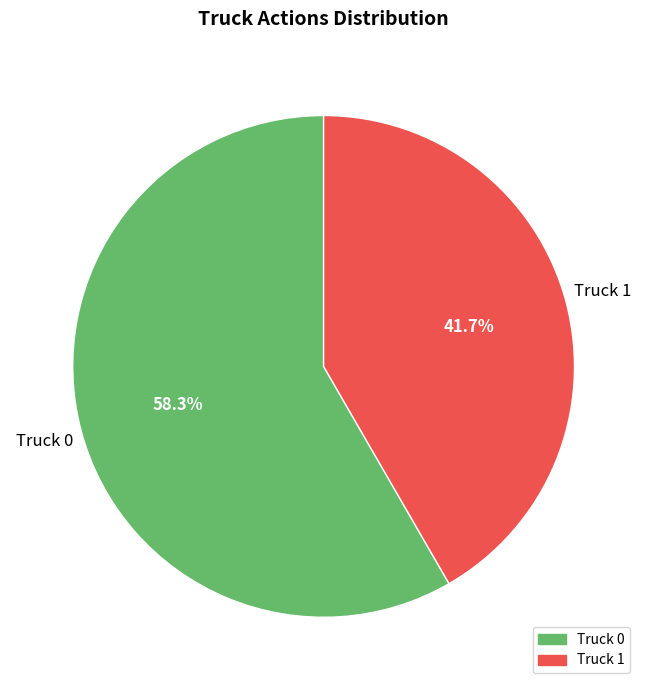

To the nearest percent, what is the difference between the Truck 0 and Truck 1 slice percentages?

17%